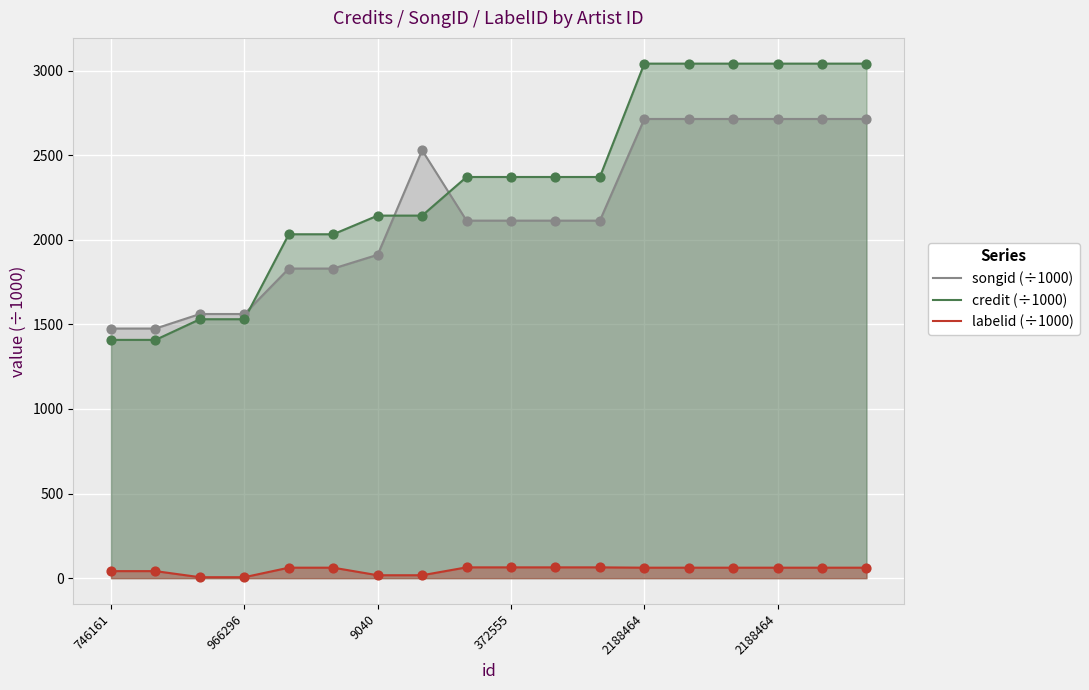

What are all the series names shown in the legend?

songid (÷1000), credit (÷1000), labelid (÷1000)